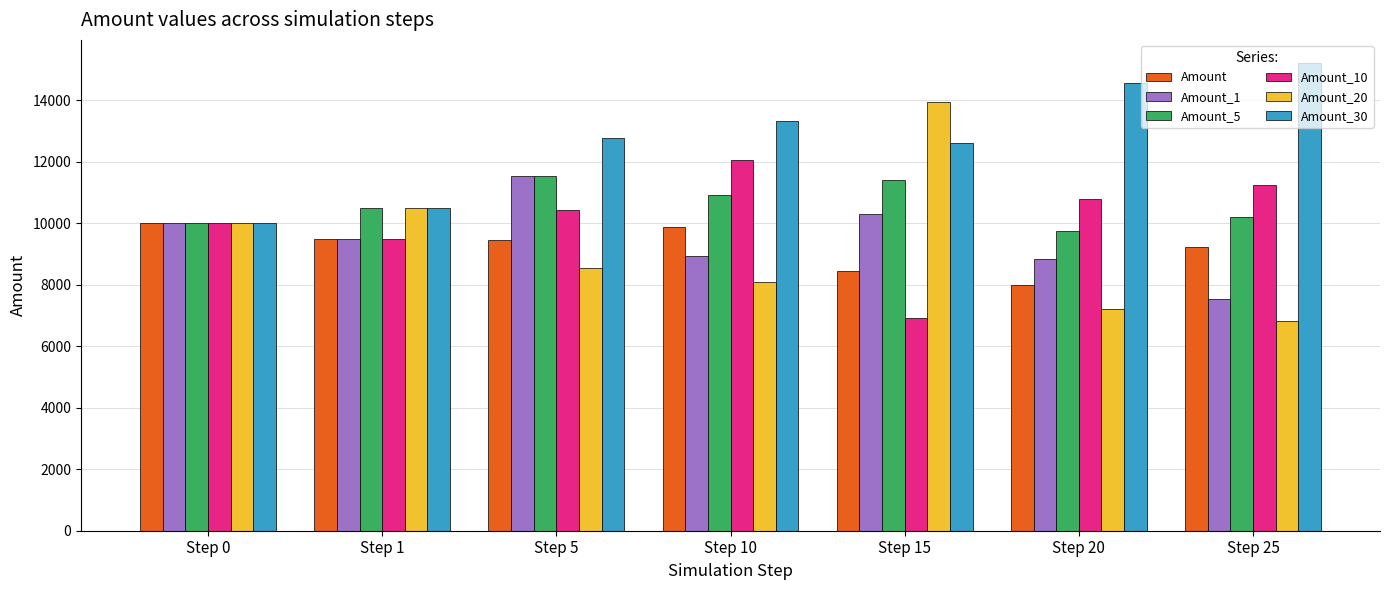

The Amount_30 series shows 14554.3 at Step 20. True or false?

True